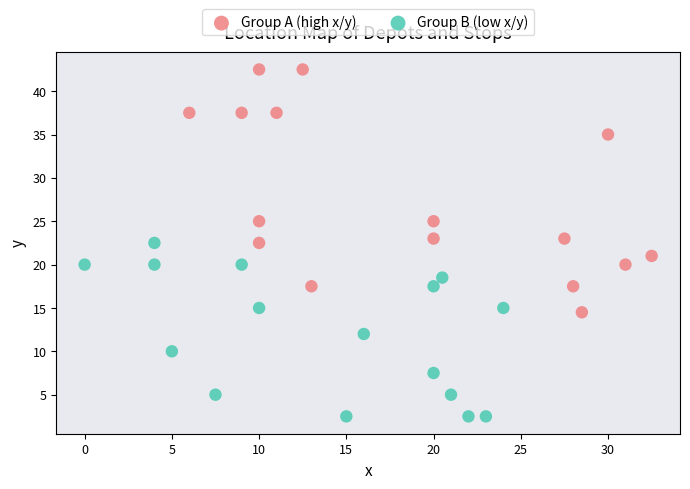

Which series contains the highest Y value?

Group A (high x/y)